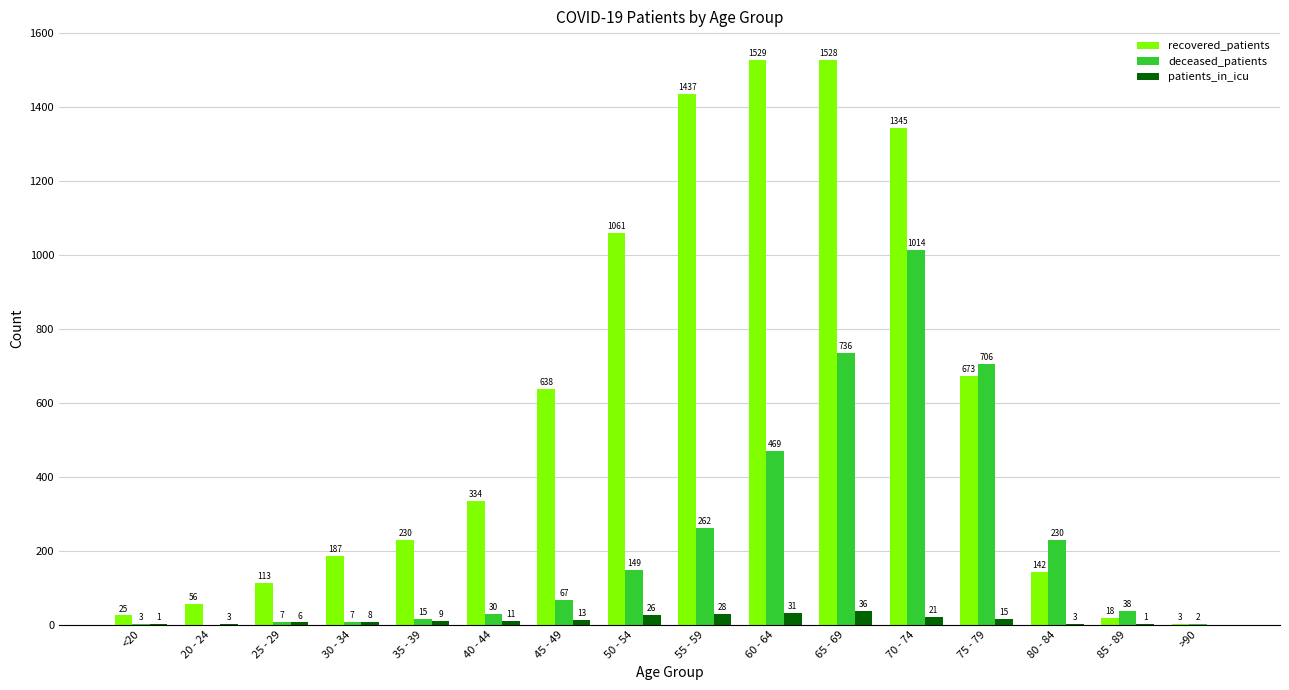

Which series changed the most between 20 - 24 and 50 - 54?

recovered_patients